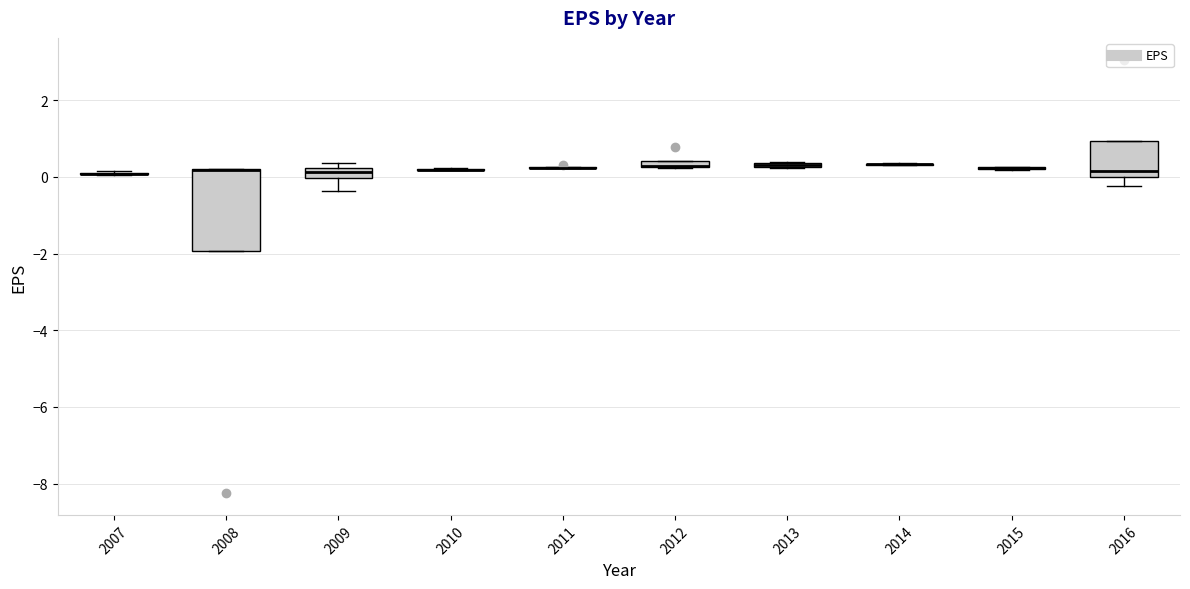

Where is the lower edge of the box at x = 2008 on the y-axis? The values are not printed on the chart, so give them approximately, as read against the axis.

-2.0